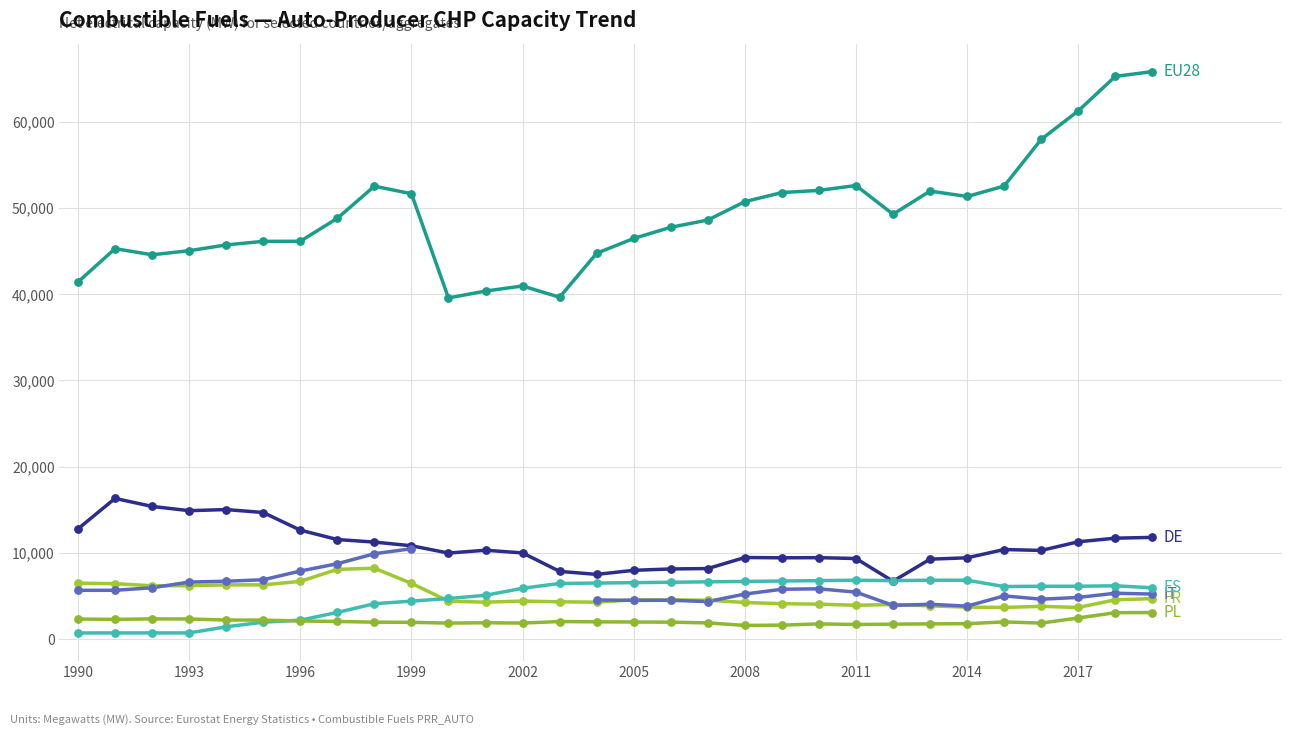

At which category is the sum across all series the highest?

29